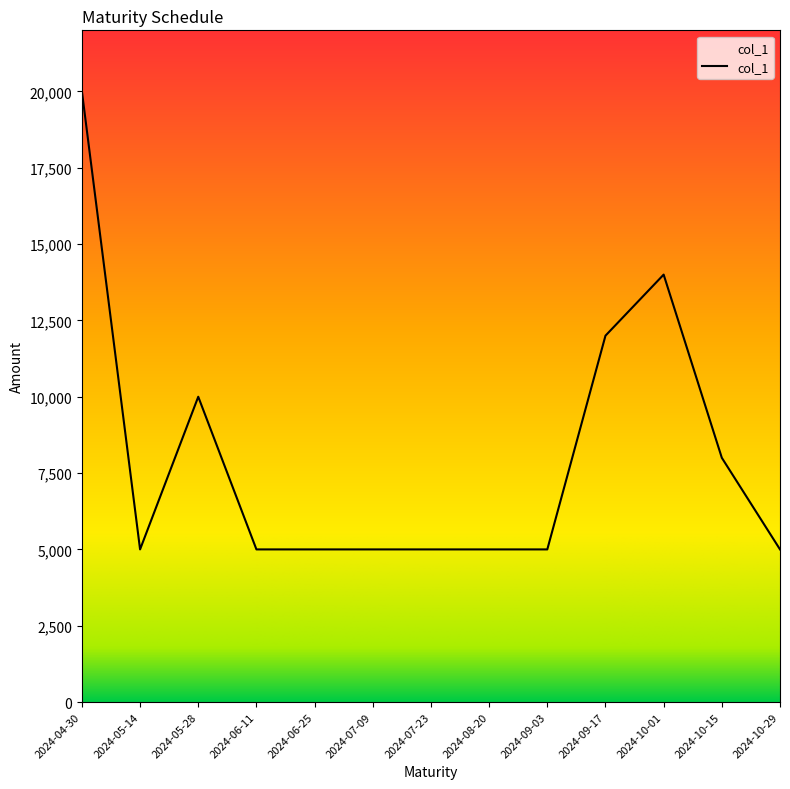

Reading left to right, extract all data points from this chart.

20000	5000	10000	5000	5000	5000	5000	5000	5000	12000	14000	8000	5000